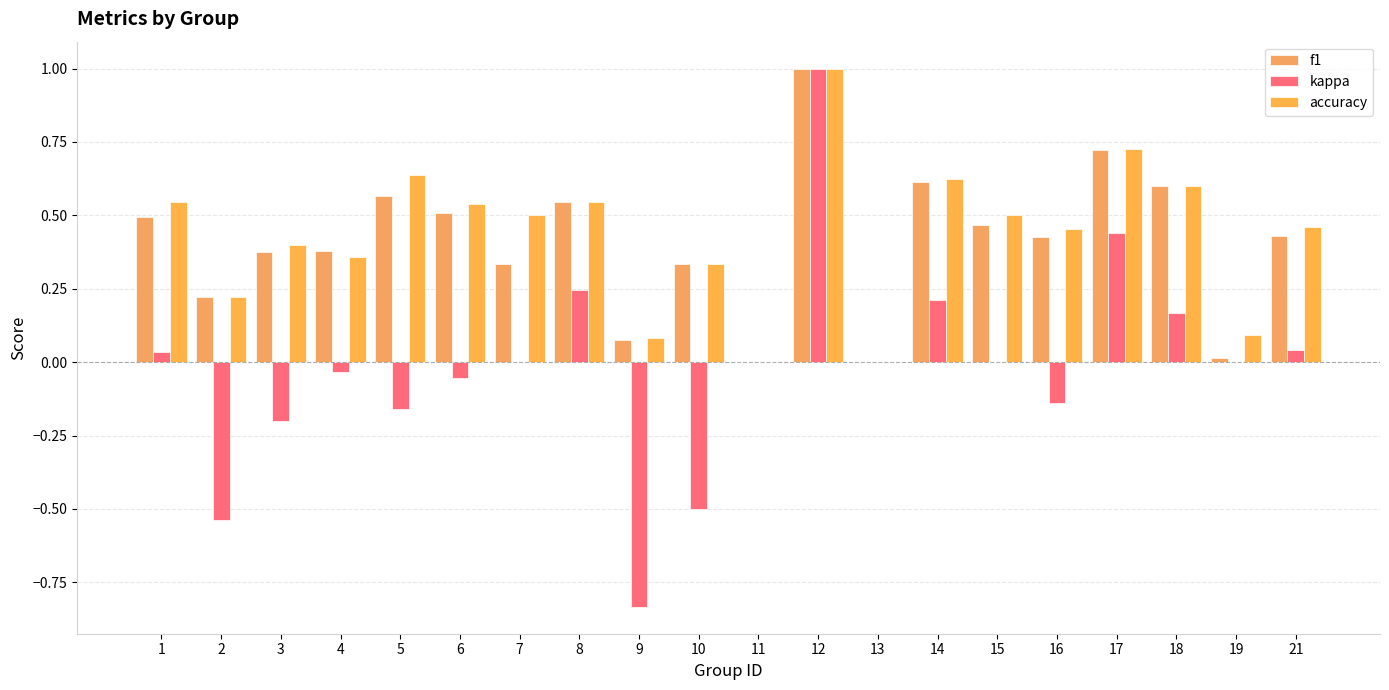

Which label corresponds to the largest value in the chart?

12